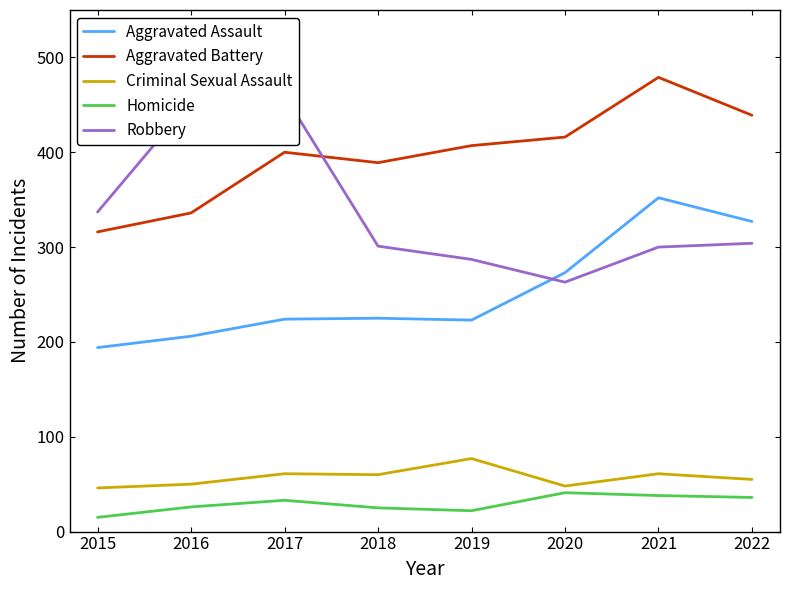

What is the sum of all Criminal Sexual Assault values?

458